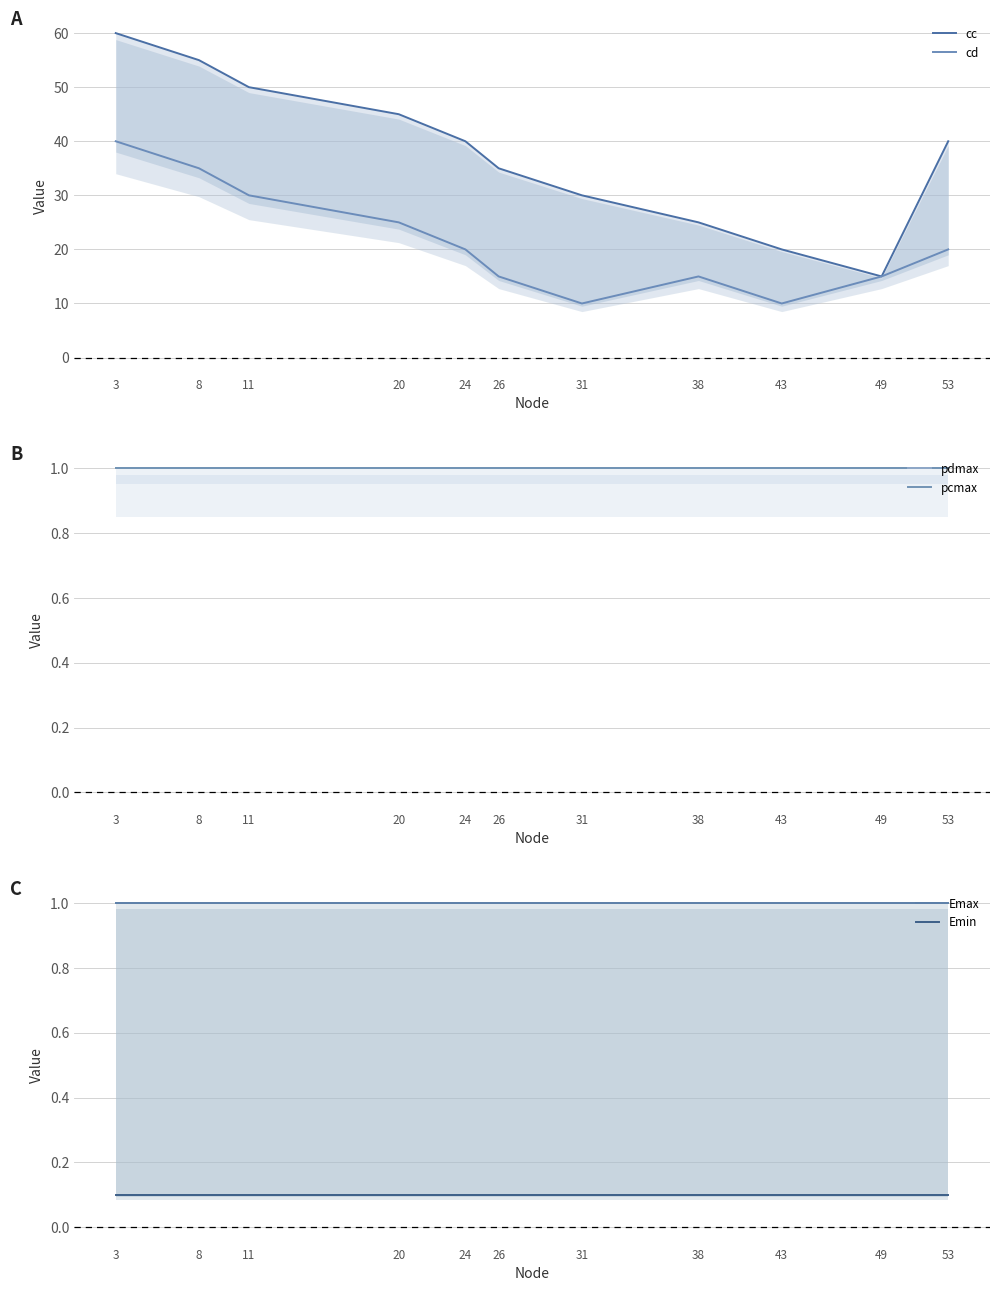

True or false: cc has a value of 25.6 at 20.

False